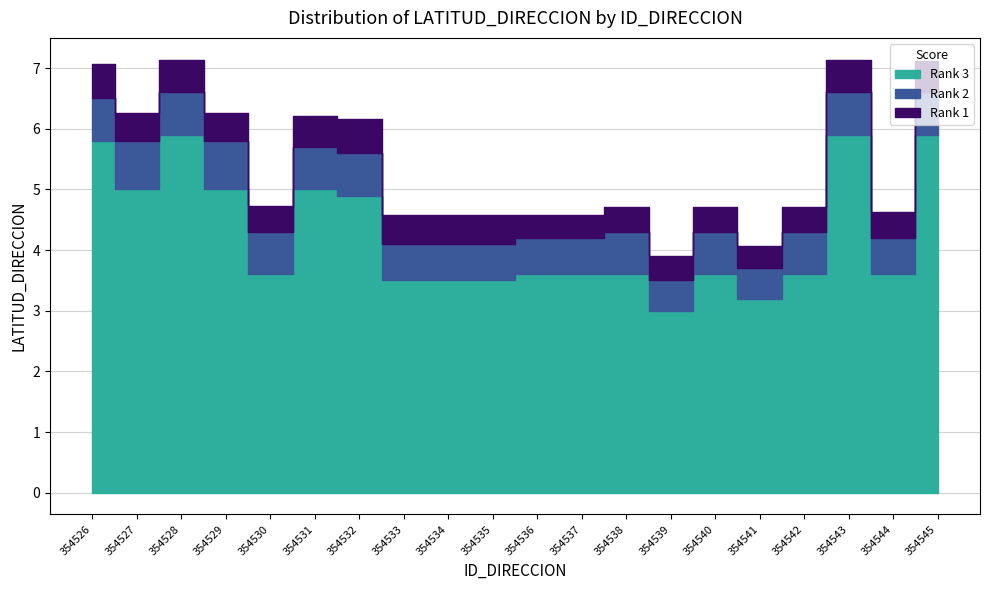

Where is the first local minimum for Rank 1?

354527